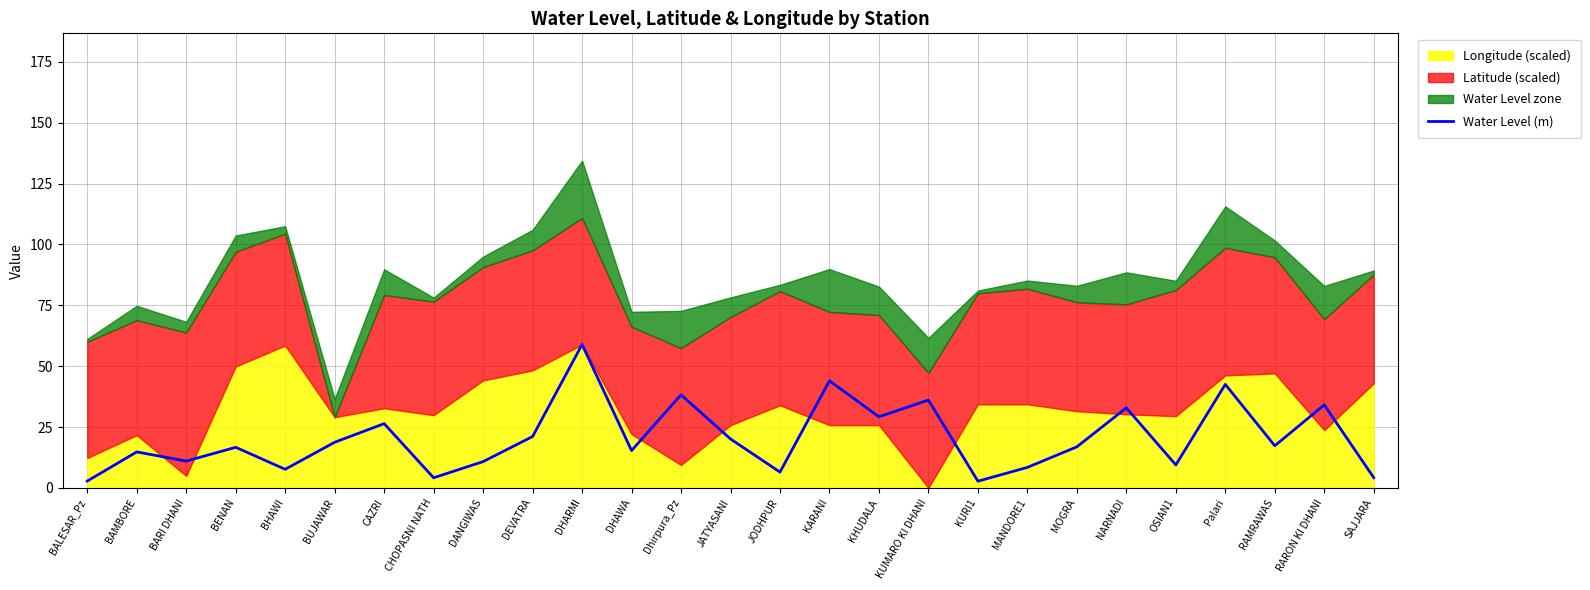

Which has a higher value, RAMRAWAS or DHARMI?

DHARMI